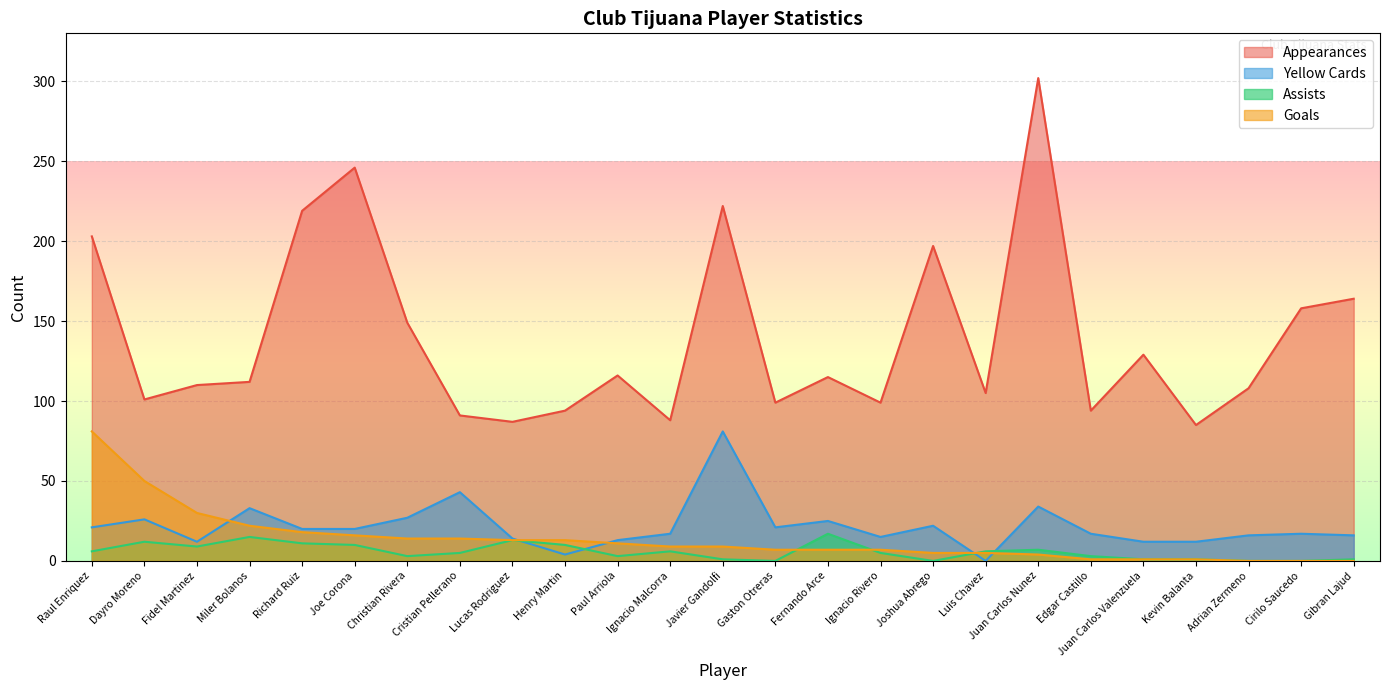

True or false: appearances and yellow_cards intersect in this chart.

False